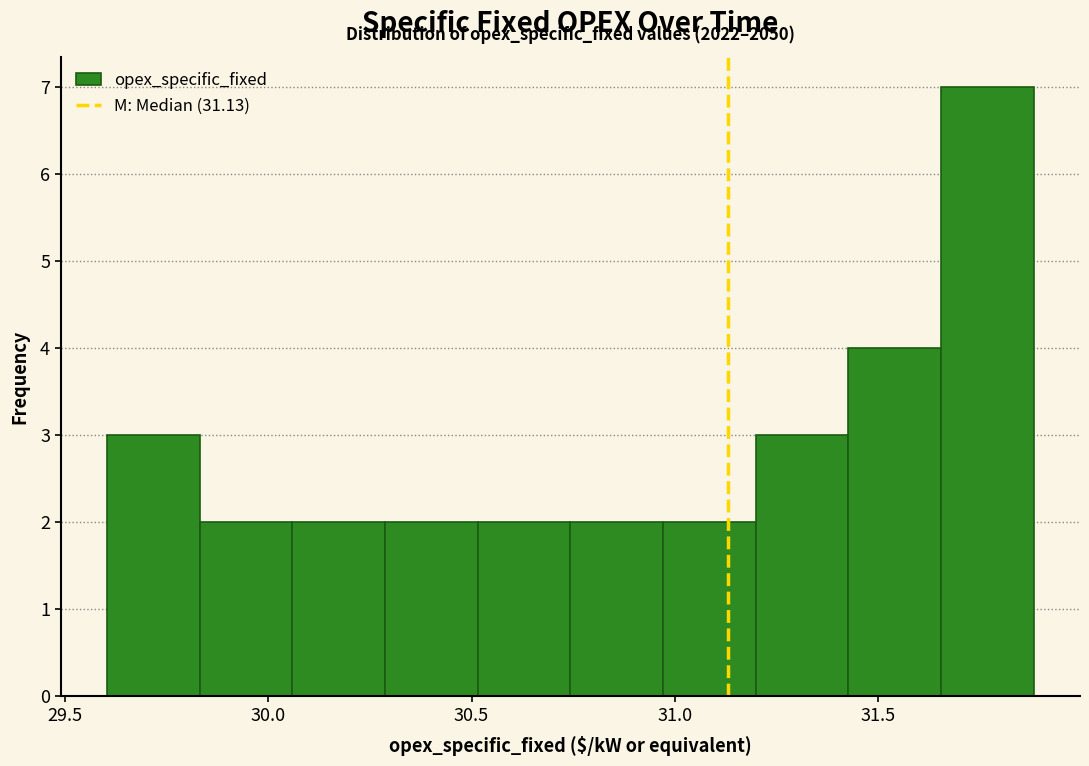

Which range on the x-axis has the tallest bar?

31.65 to 31.90